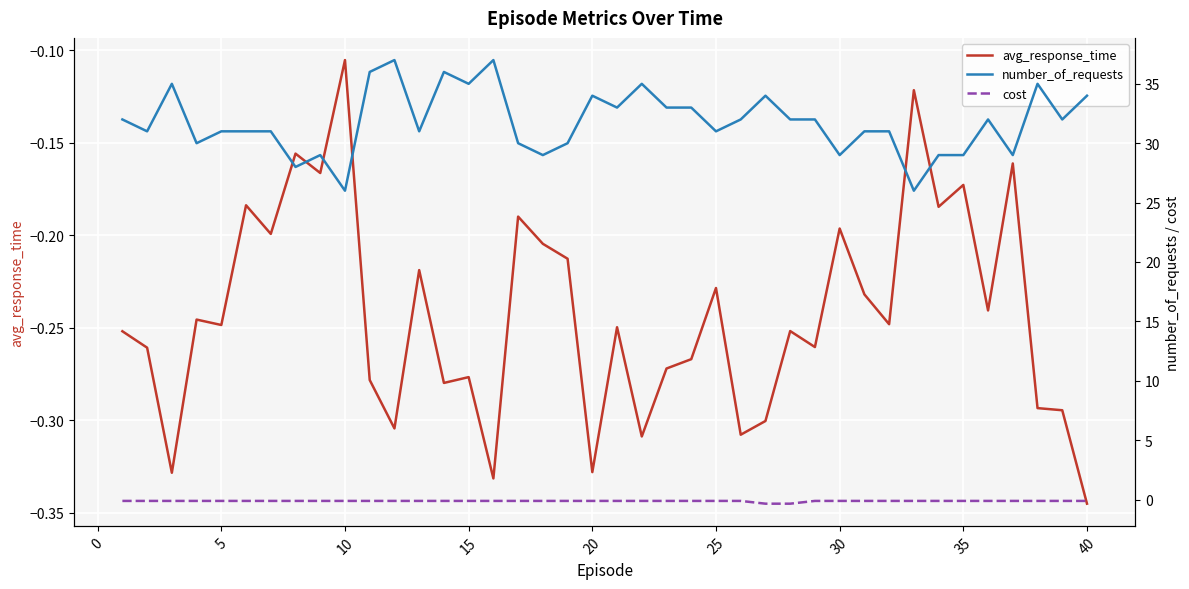

Which category has the lowest value in the avg_response_time series?

40